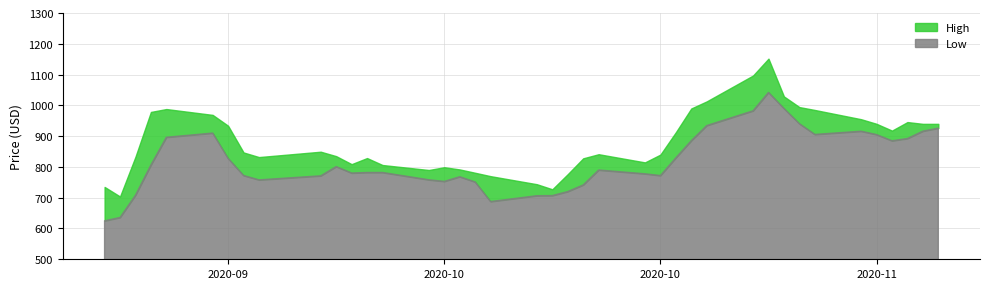

What is the value of the Low point at the 31st from the left?

1042.1